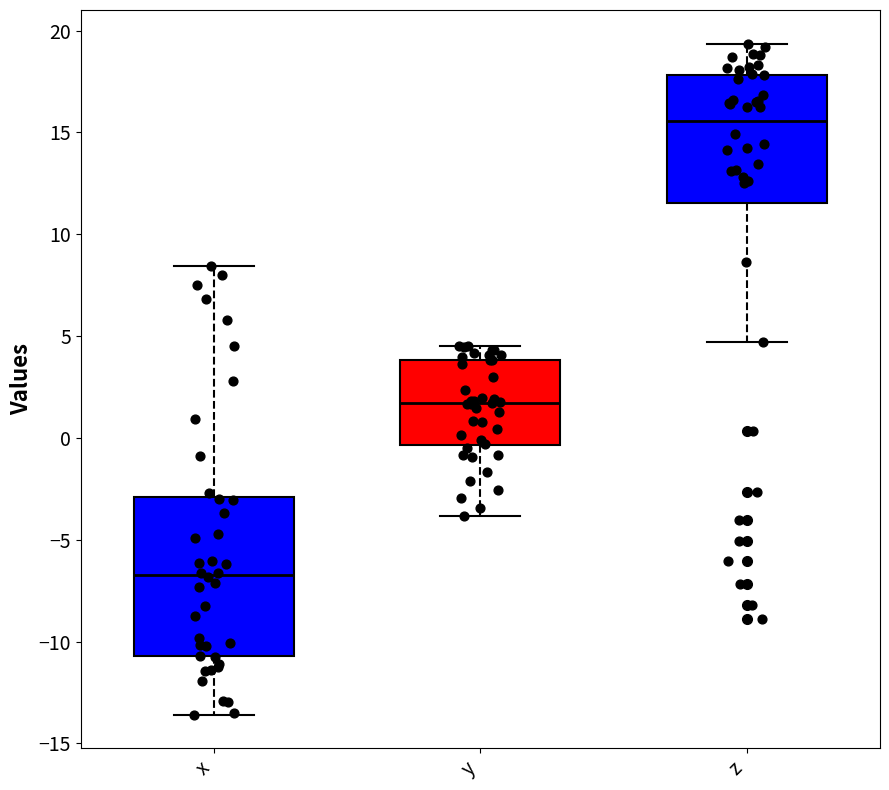

Where is the lower edge of the box for x on the y-axis? The values are not printed on the chart, so give them approximately, as read against the axis.

-10.5